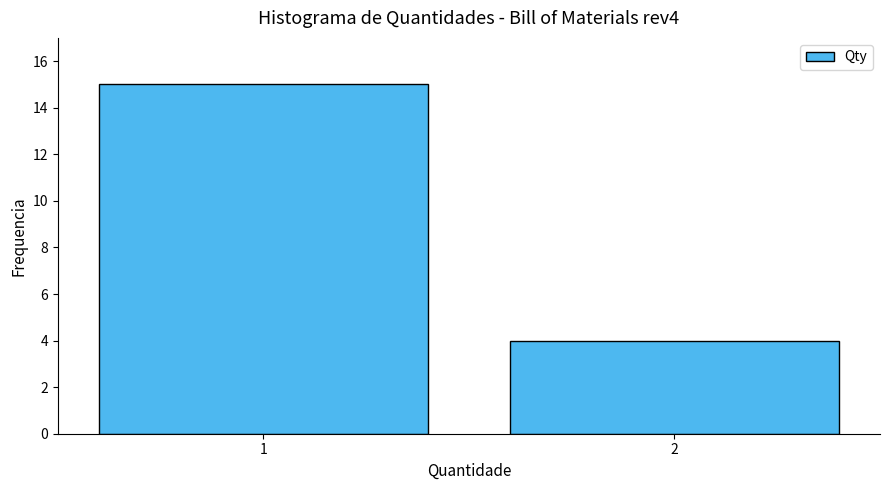

Reading left to right, transcribe all the data shown in this chart.

15	4